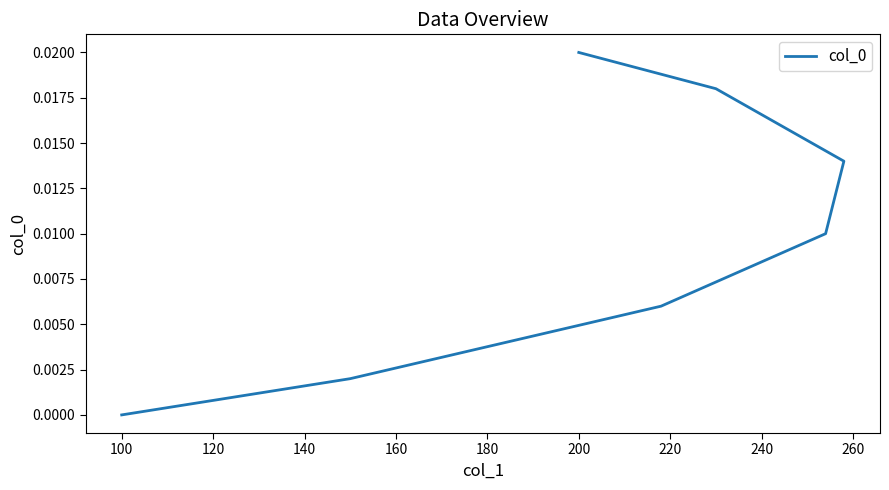

True or false: the data shows 0.0 at 100.

False